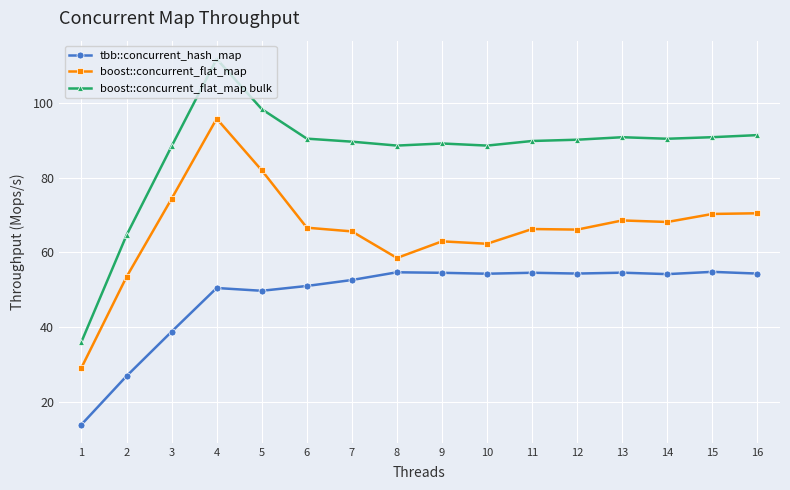

The boost::concurrent_flat_map series shows 43.6 at 11. True or false?

False